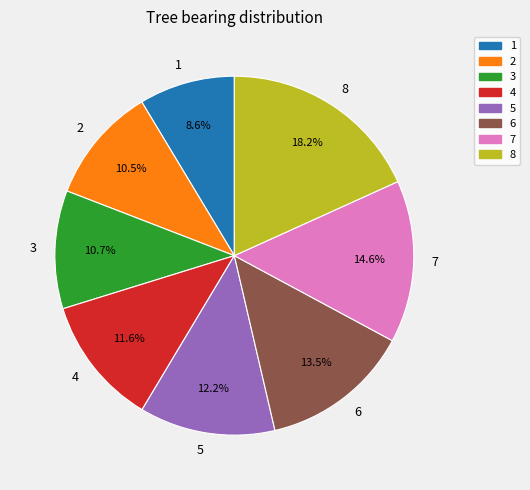

How many segments does this pie chart have?

8